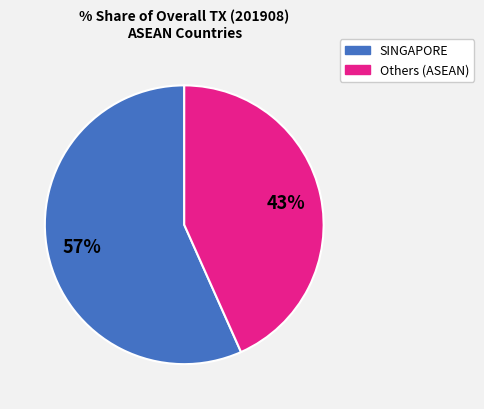

Is there any slice that represents more than half of the pie?

Yes